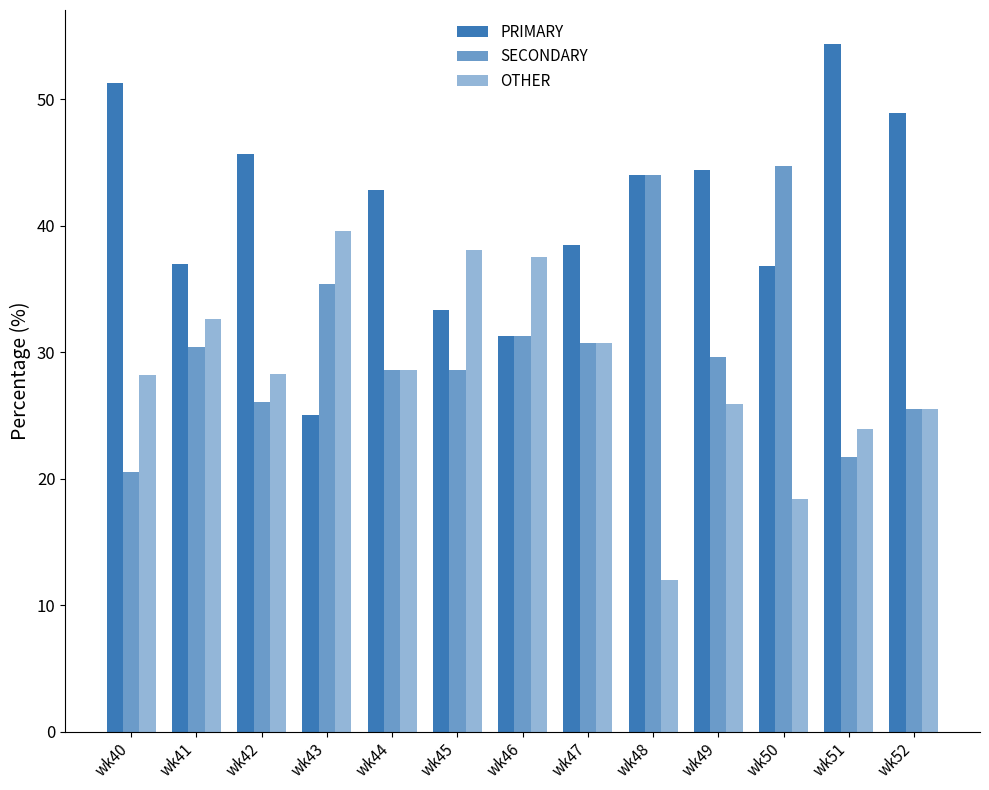

How many data points in PRIMARY are above 42?

7